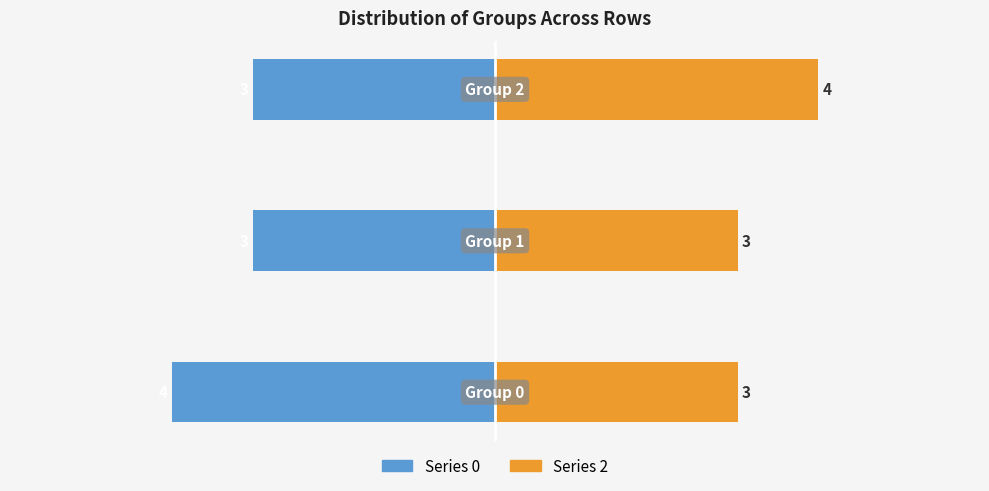

True or false: Series 0 has a value of -4 at 0.

True